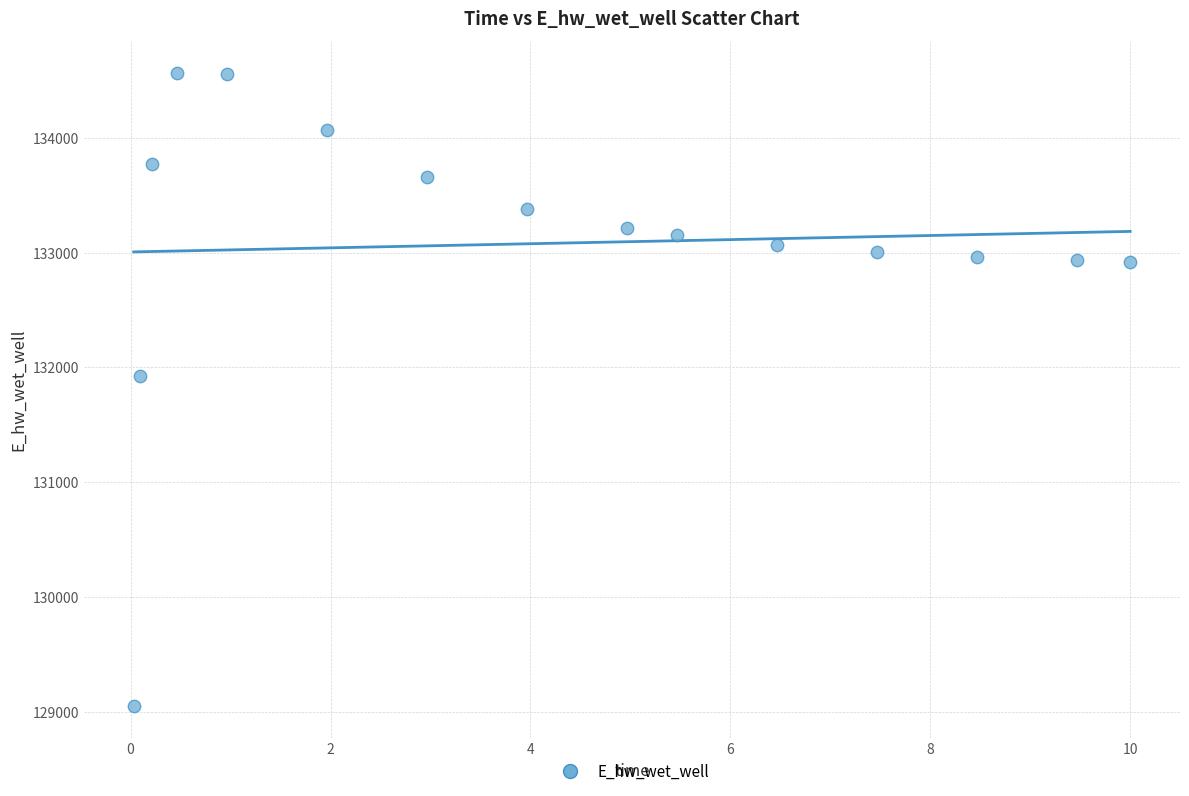

What is the range of X values (max minus min)?

10.0